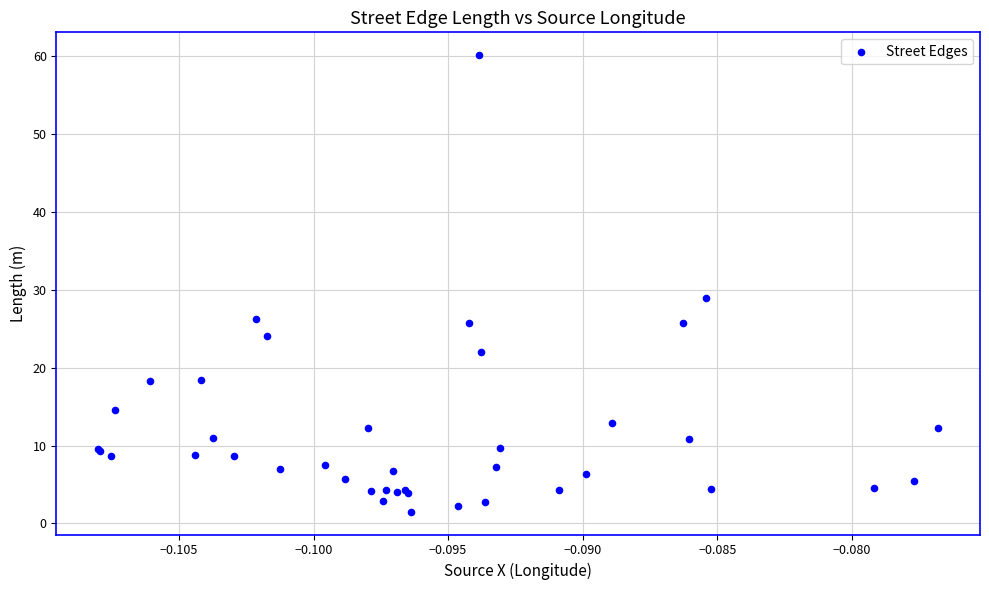

What Y value in the scatter plot is closest to 30?

28.9